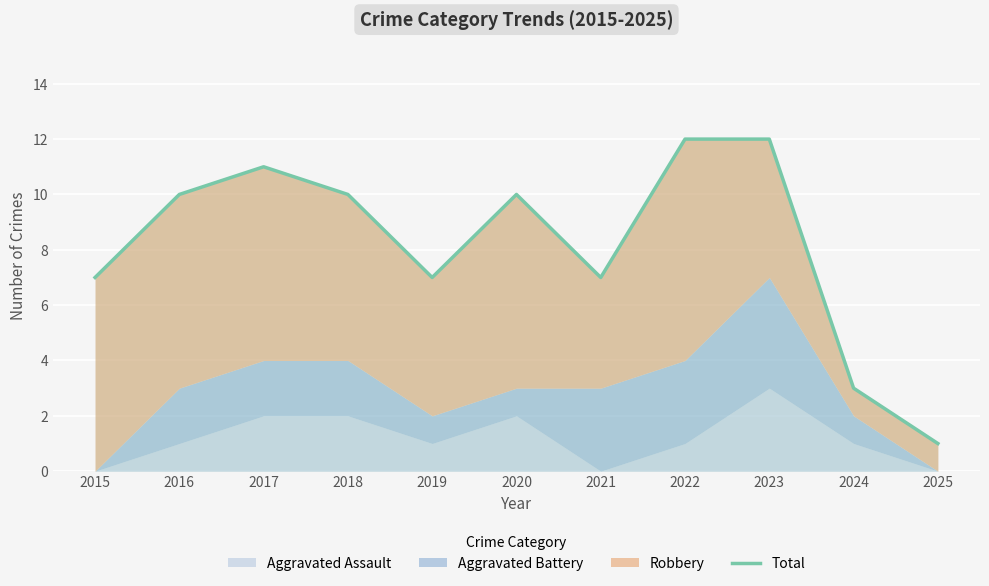

What is the average value?

8